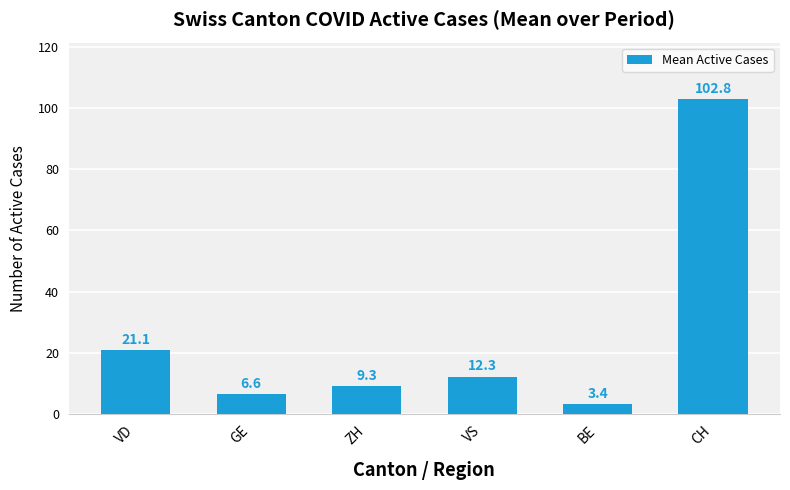

Reading right to left, what are all the values shown in this chart?

CH=102.8	BE=3.4	VS=12.3	ZH=9.3	GE=6.6	VD=21.1